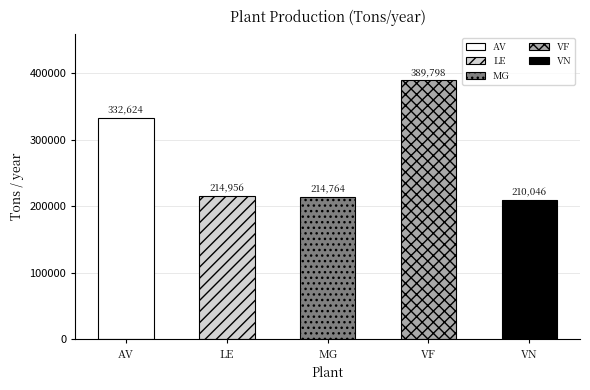

What is the label of the 2nd bar from the right?

VF